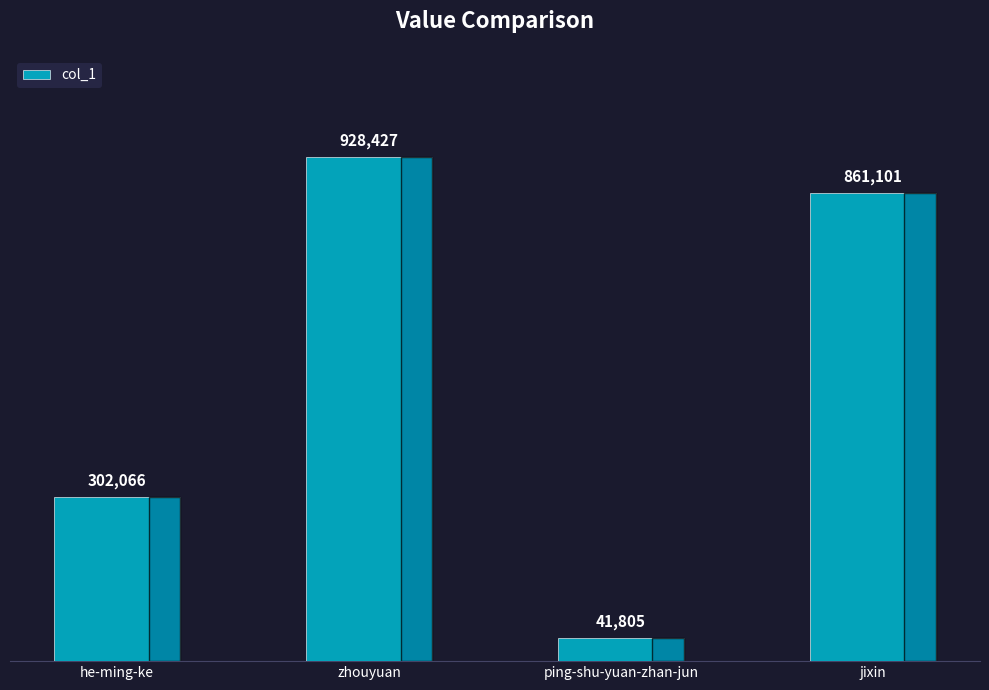

Which category has the lowest value across all series?

ping-shu-yuan-zhan-jun